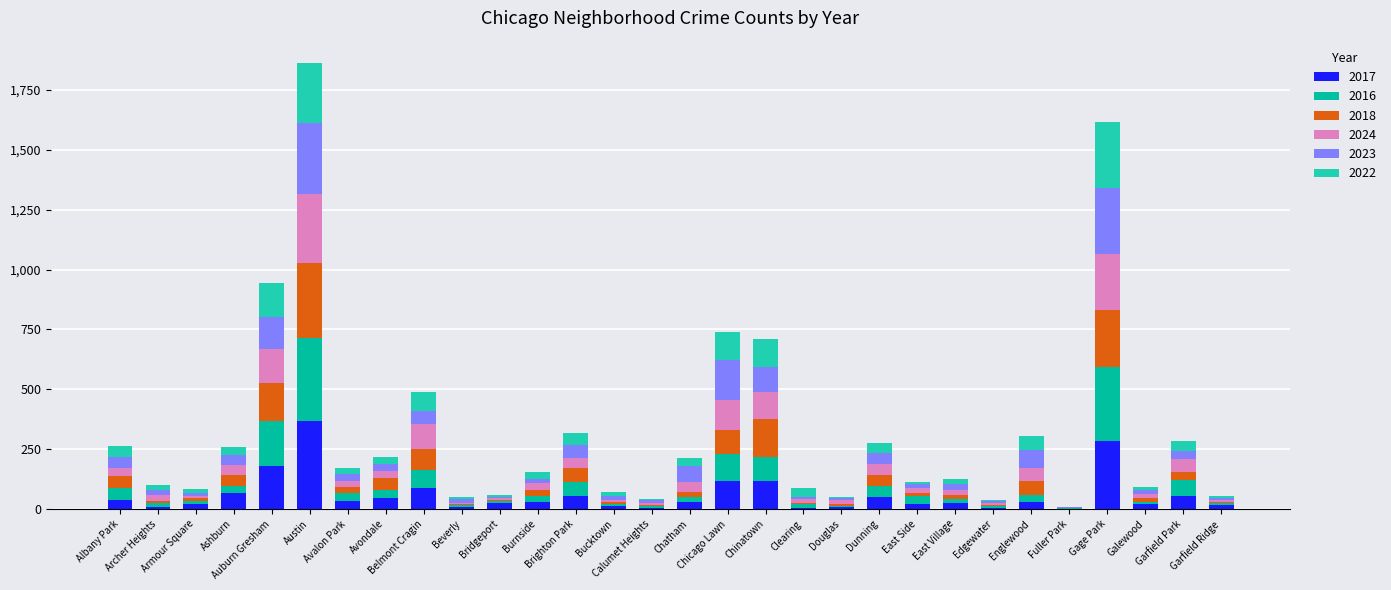

At Brighton Park, list the series in order from largest to smallest.

2018, 2017, 2016, 2023, 2022, 2024